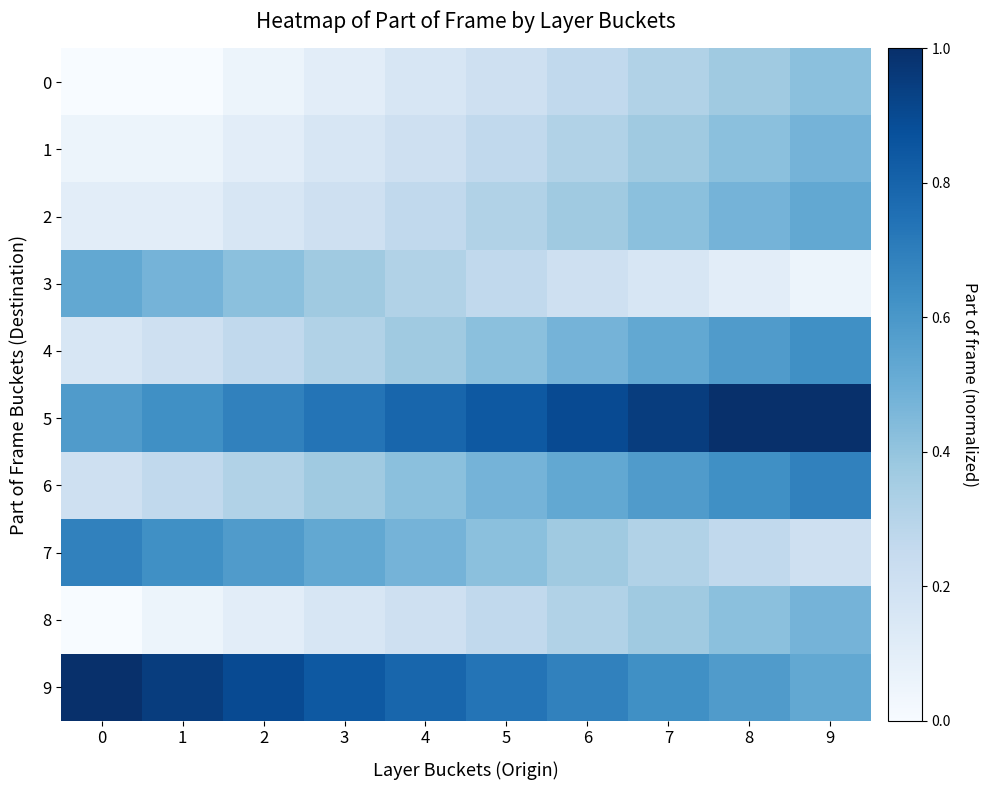

Reading right to left, what are all the values shown in this chart?

0: 9=0.4	8=0.4	7=0.3	6=0.3	5=0.2	4=0.2	3=0.1	2=0.1	1=0.0	0=0.0
1: 9=0.5	8=0.4	7=0.4	6=0.3	5=0.3	4=0.2	3=0.2	2=0.1	1=0.1	0=0.1
2: 9=0.5	8=0.5	7=0.4	6=0.4	5=0.3	4=0.3	3=0.2	2=0.2	1=0.1	0=0.1
3: 9=0.1	8=0.1	7=0.2	6=0.2	5=0.3	4=0.3	3=0.4	2=0.4	1=0.5	0=0.5
4: 9=0.6	8=0.6	7=0.5	6=0.5	5=0.4	4=0.4	3=0.3	2=0.3	1=0.2	0=0.2
5: 9=1.0	8=1.0	7=0.9	6=0.9	5=0.8	4=0.8	3=0.7	2=0.7	1=0.6	0=0.6
6: 9=0.7	8=0.6	7=0.6	6=0.5	5=0.5	4=0.4	3=0.4	2=0.3	1=0.3	0=0.2
7: 9=0.2	8=0.3	7=0.3	6=0.4	5=0.4	4=0.5	3=0.5	2=0.6	1=0.6	0=0.7
8: 9=0.5	8=0.4	7=0.4	6=0.3	5=0.3	4=0.2	3=0.2	2=0.1	1=0.1	0=0.0
9: 9=0.5	8=0.6	7=0.6	6=0.7	5=0.7	4=0.8	3=0.8	2=0.9	1=0.9	0=1.0